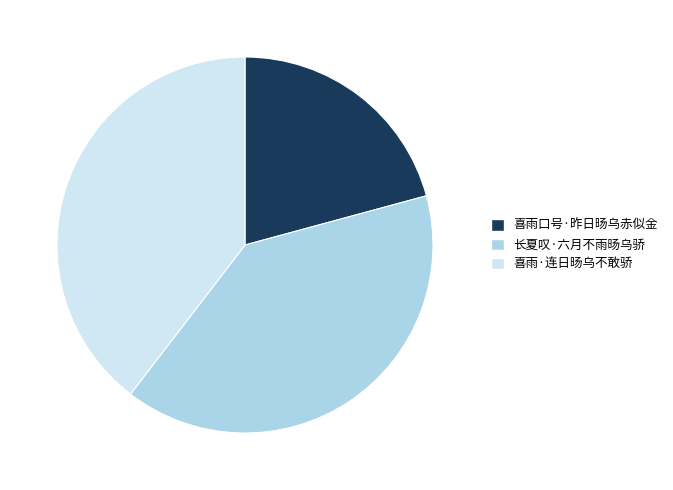

The 喜雨·连日旸乌不敢骄 slice represents 40% of the pie. True or false?

True